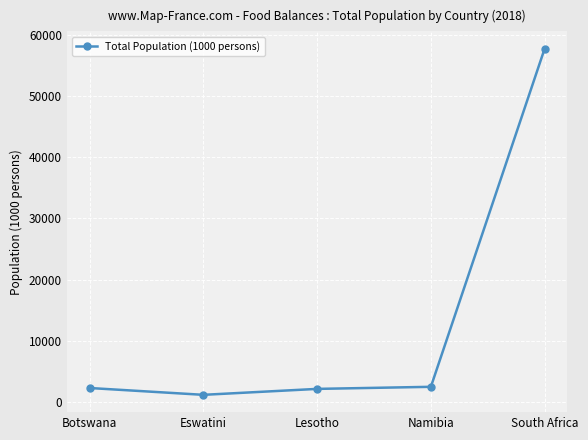

True or false: the data shows 2254 at Botswana.

True